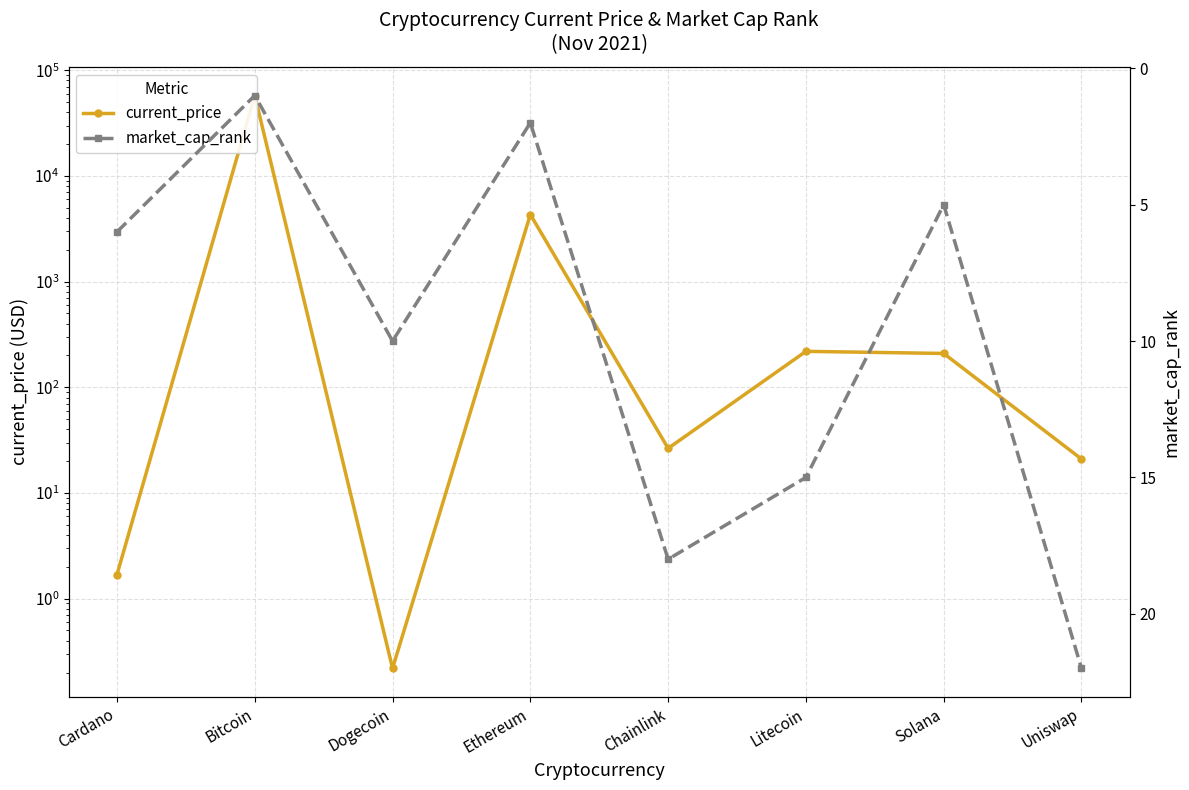

What is the maximum value shown in the chart?

57674.0